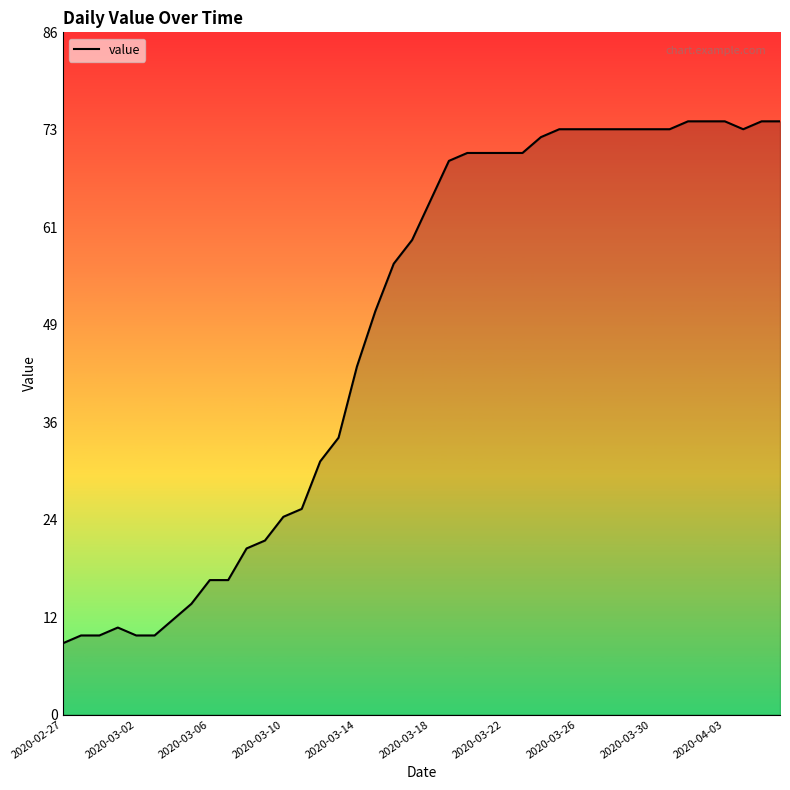

Does the chart display data point markers on the line(s)?

No